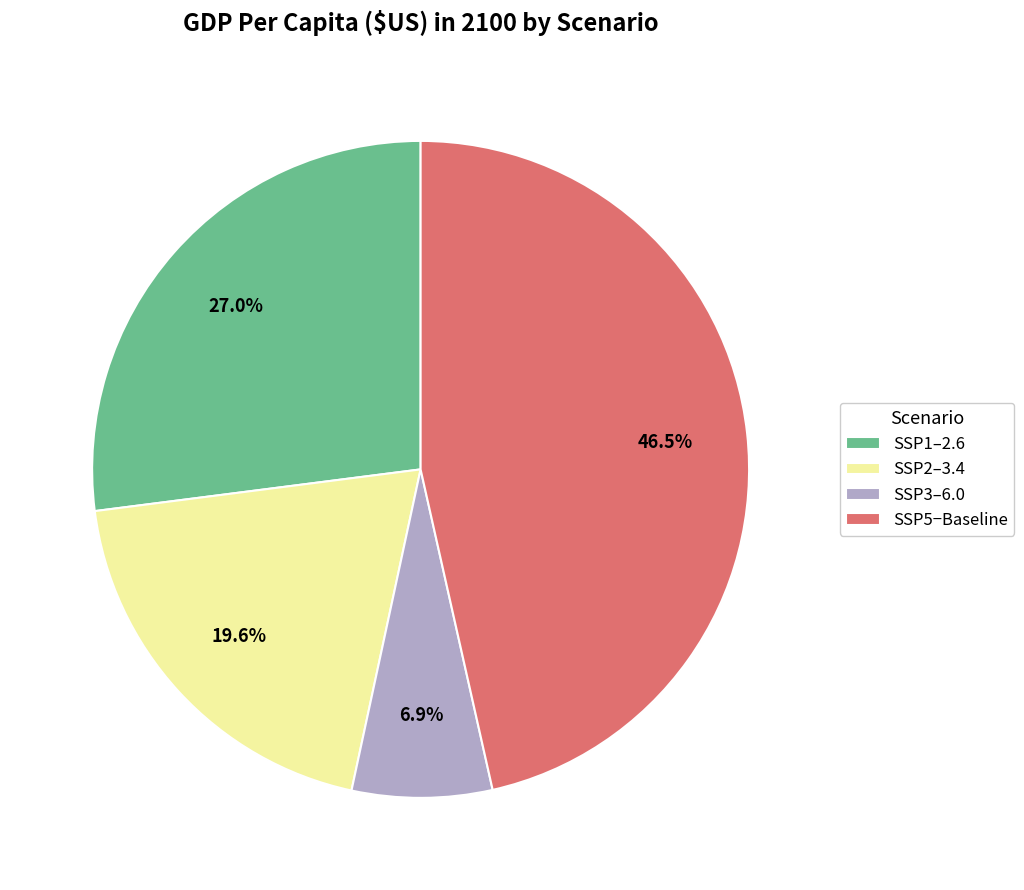

What percentage do SSP1‒2.6 and SSP2‒3.4 together represent?

46.6%